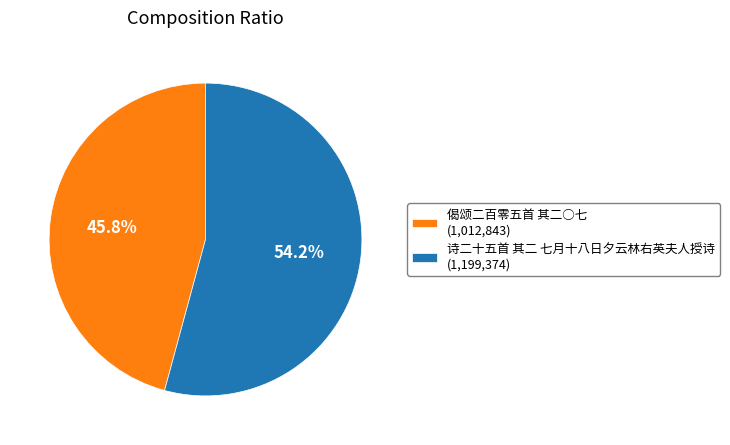

What is the majority slice?

诗二十五首 其二 七月十八日夕云林右英夫人授诗